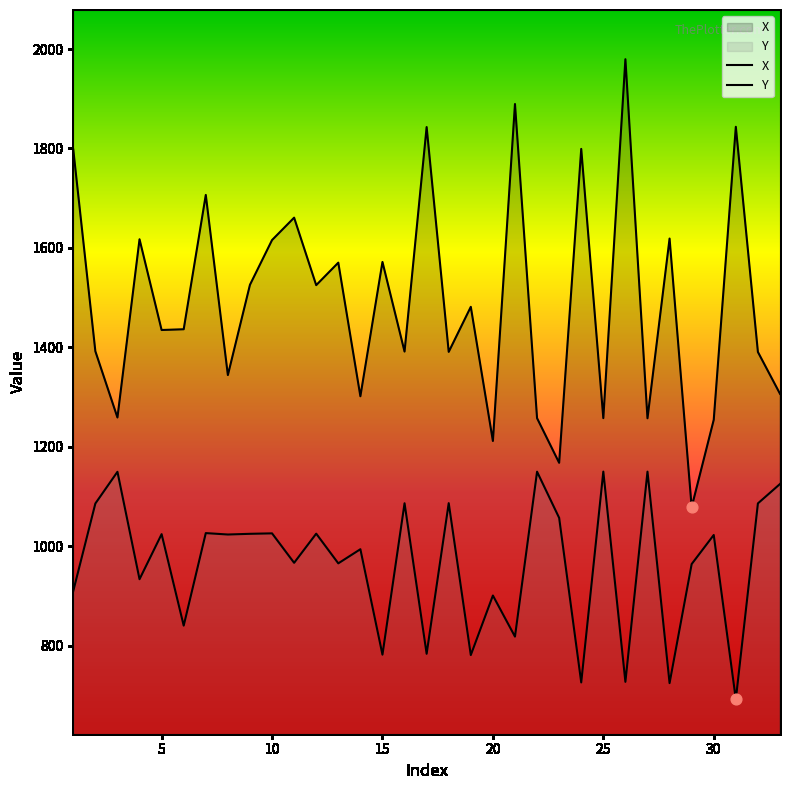

Which series has the largest total across all categories?

X